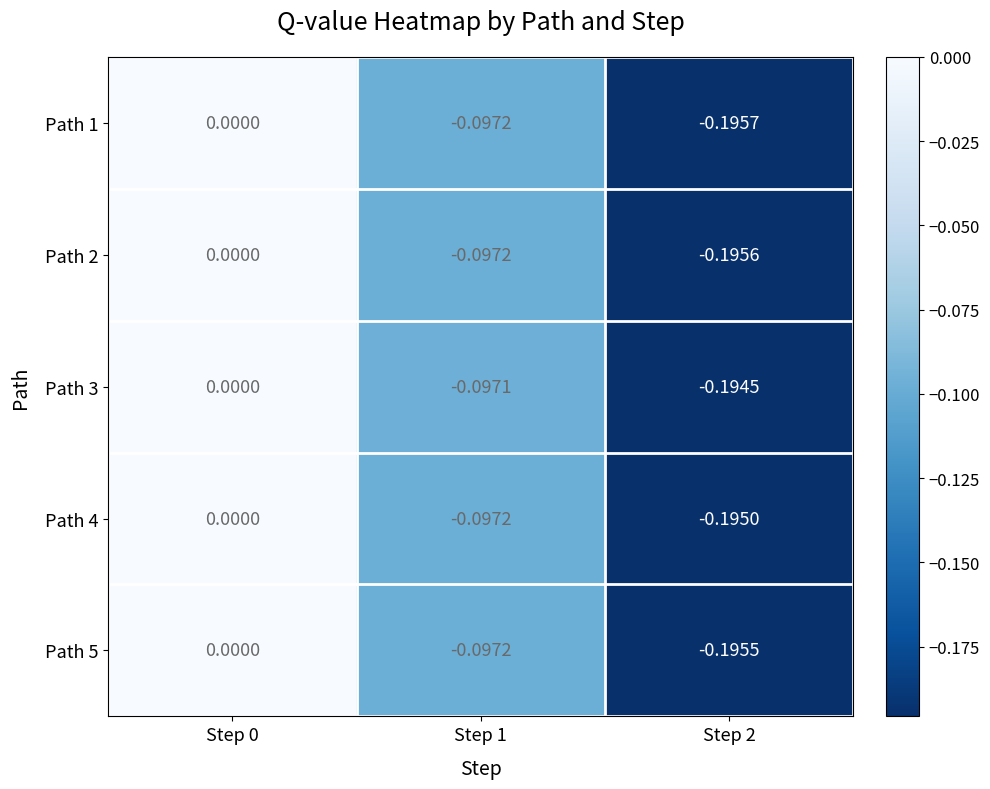

Is the value of Path 4 at Step 1 greater than the value of Path 3 at Step 0?

No